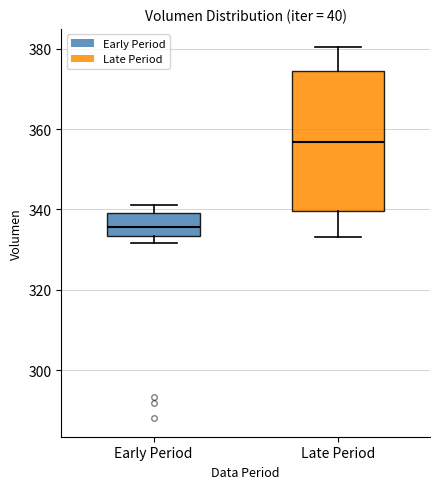

Which box has the lowest median line?

Early Period